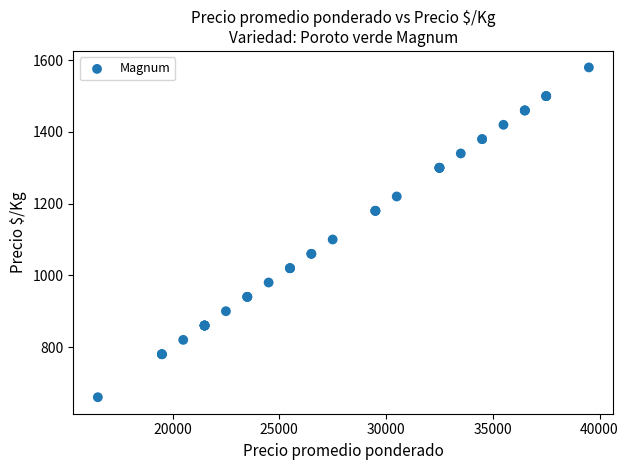

What Y value in the scatter plot is closest to 1120?

1100